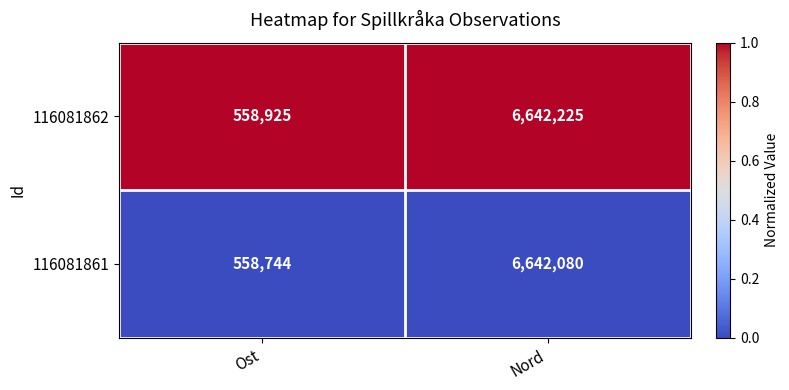

Which series has the largest range (max minus min)?

116081861